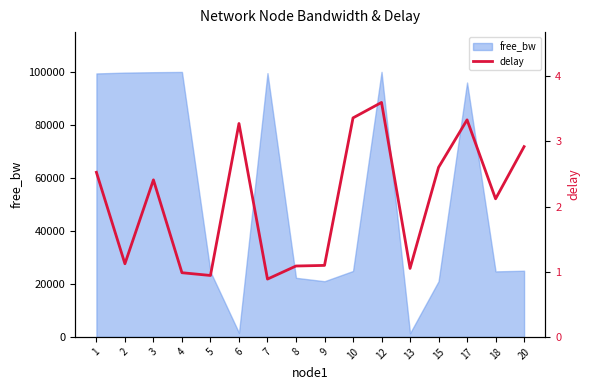

At which category does the chart reach its minimum across all series?

7